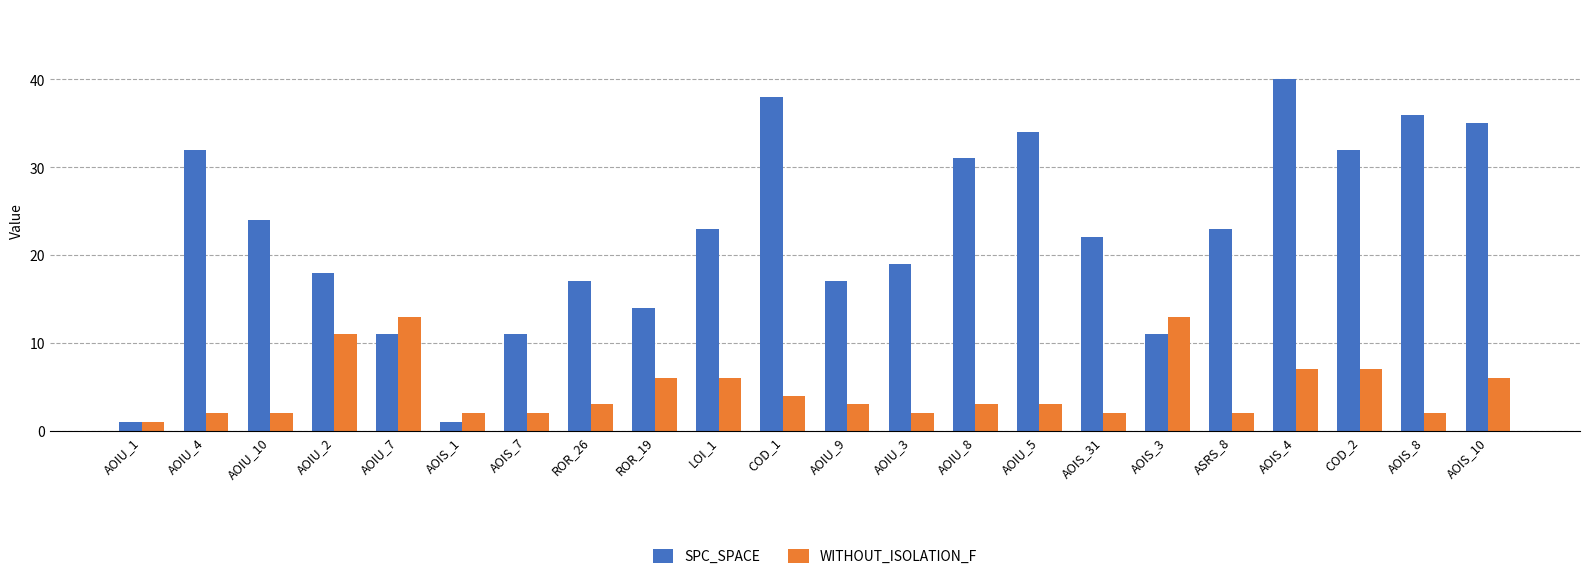

What is the total value across all series at AOIU_1?

2